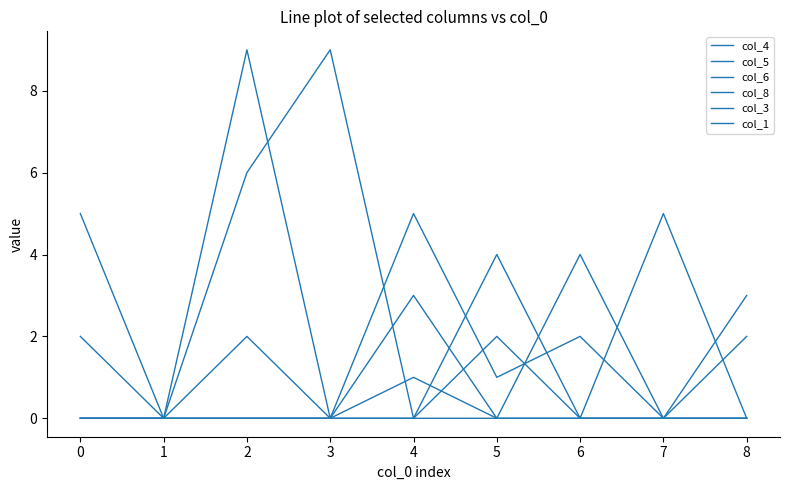

How many lines are shown in the chart?

6